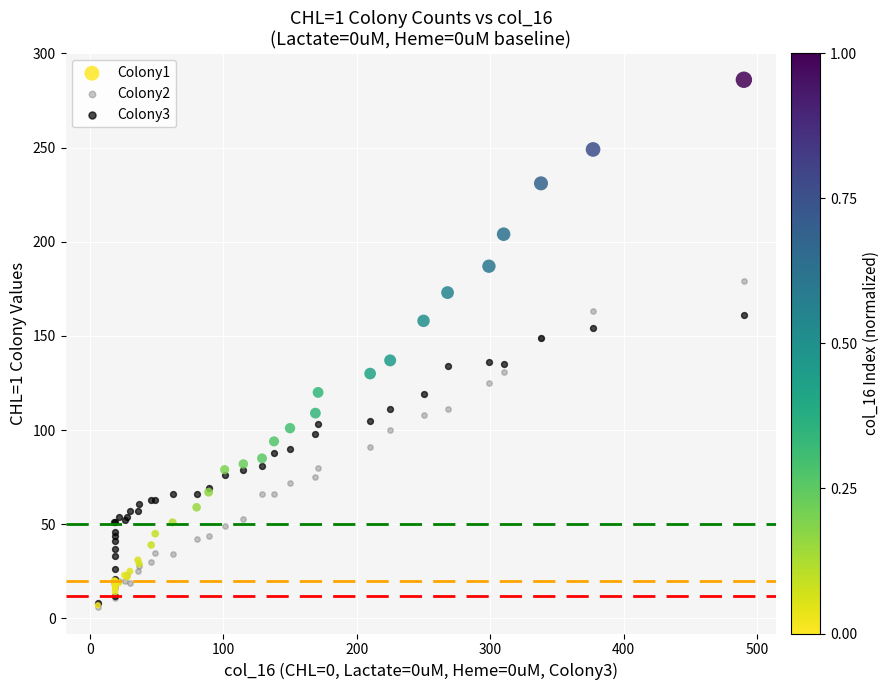

What are all the series names shown in the legend?

Colony1, Colony2, Colony3